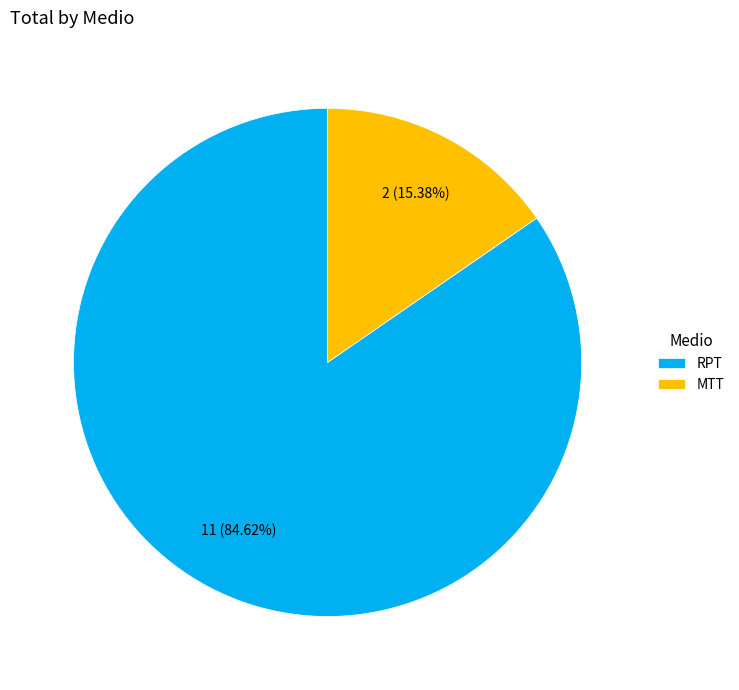

Which slice is the smallest?

MTT